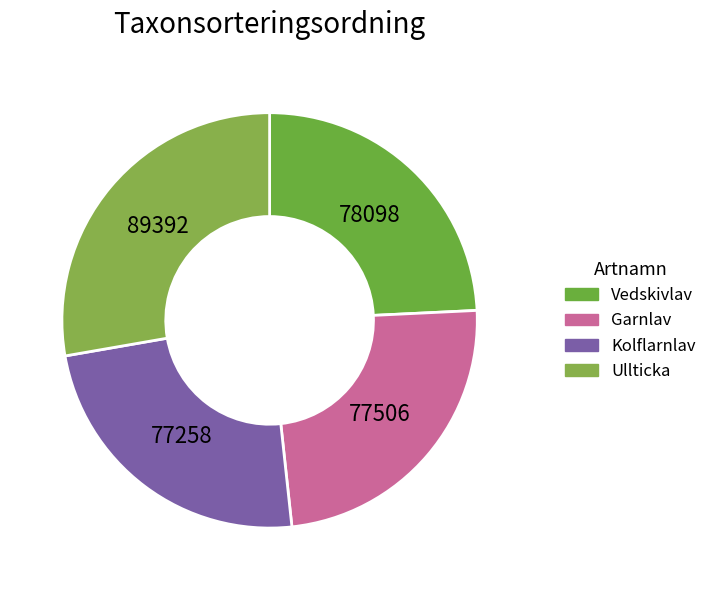

Is it true that Garnlav is 24% of the pie?

True